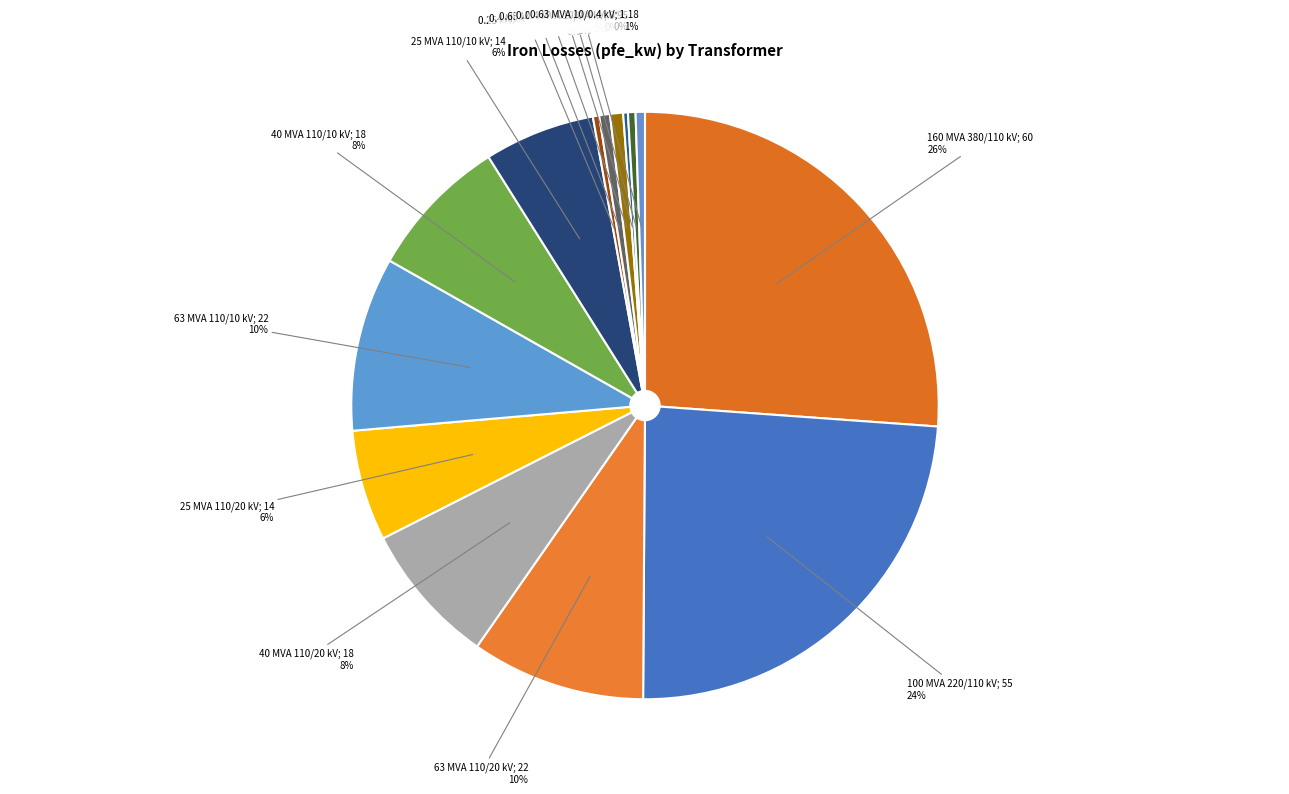

What percentage is the 160 MVA 380/110 kV slice, to the nearest percent?

26%